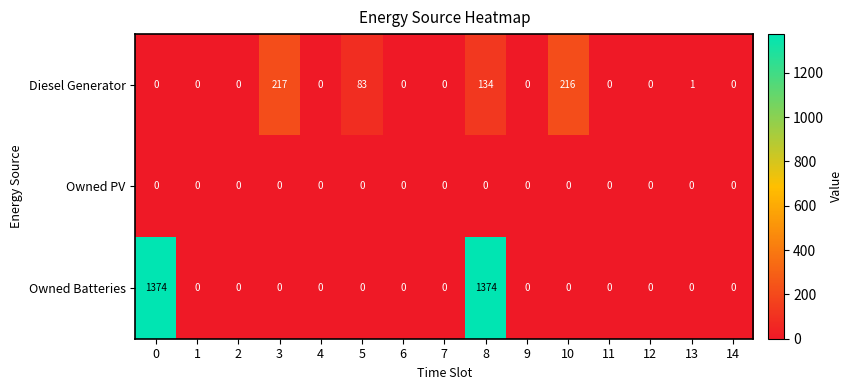

What is the highest value of the Owned Batteries series?

1374